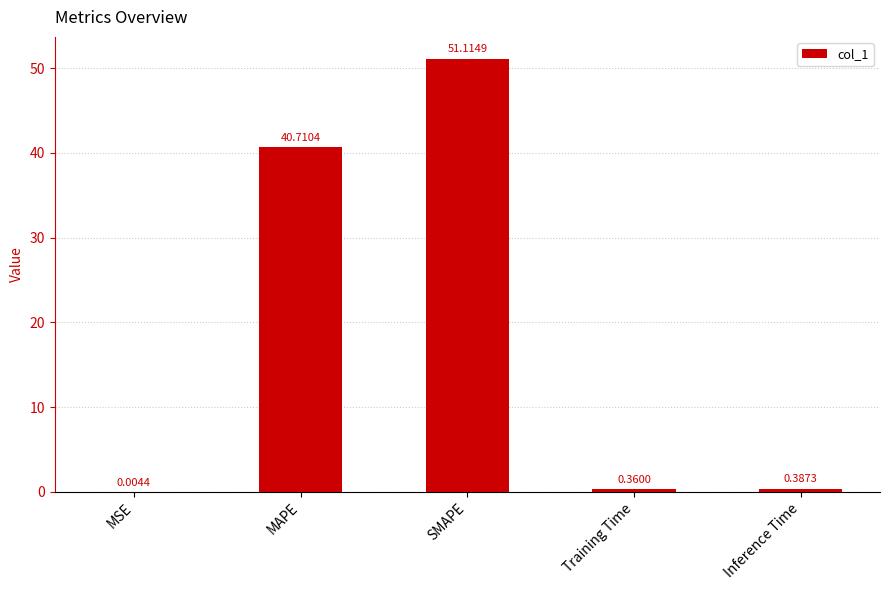

Which label corresponds to the largest value in the chart?

SMAPE